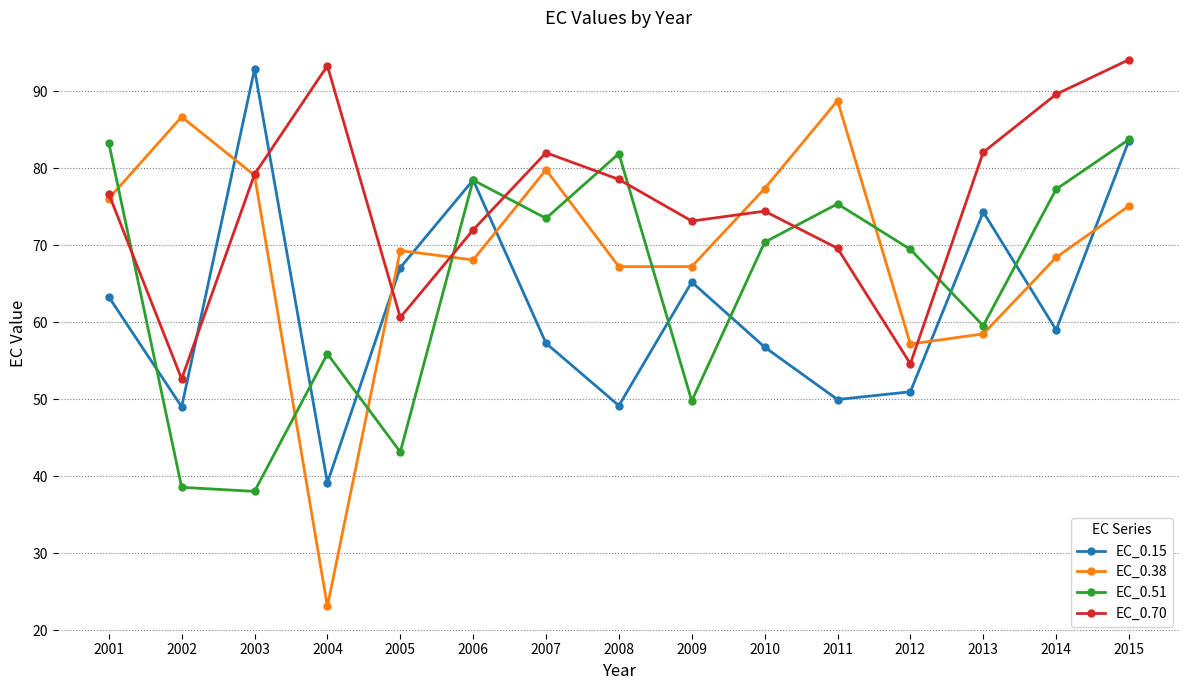

What value does the EC_0.38 series have at 2005?

69.3